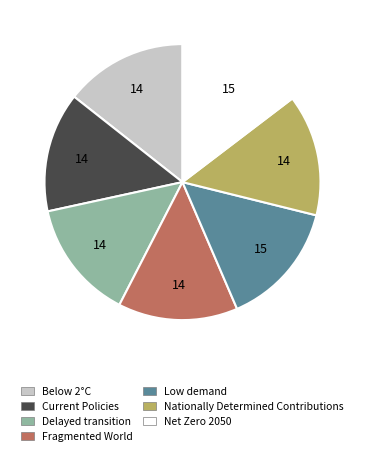

Does any single category account for the majority?

No